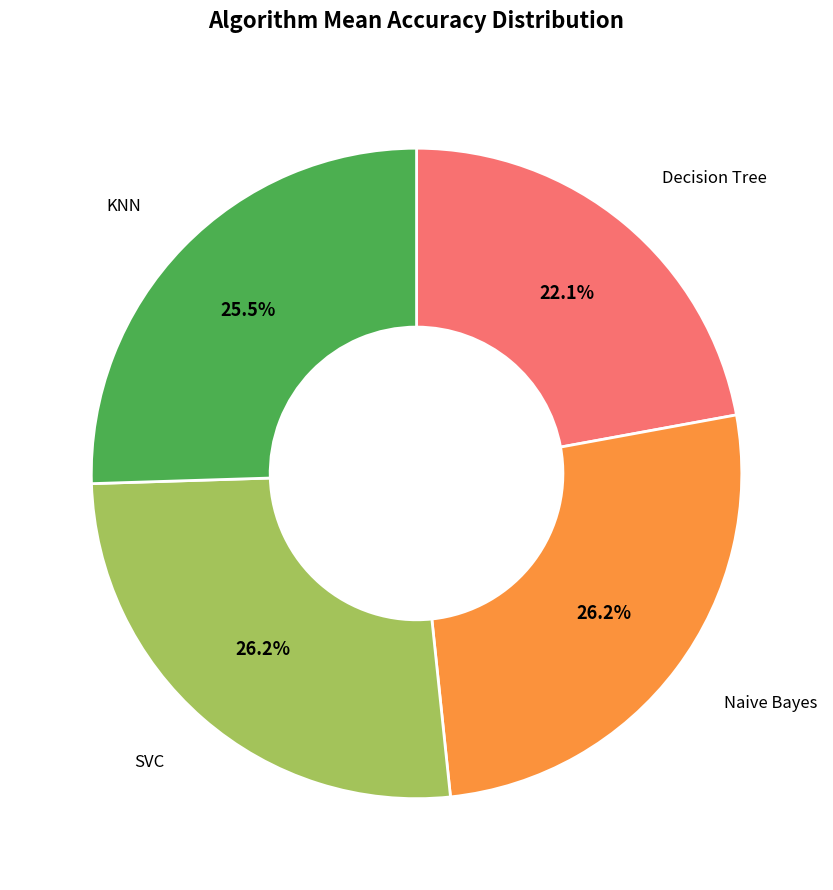

Is the sum of Naive Bayes and KNN greater than half?

Yes